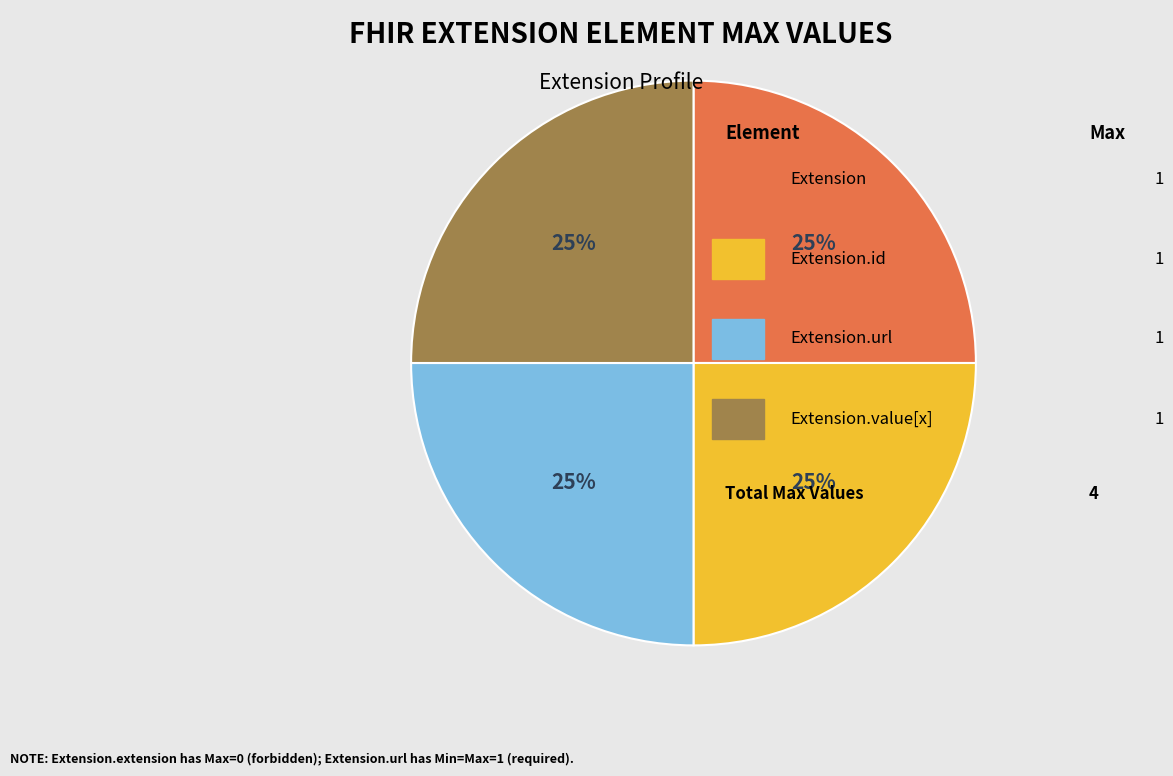

How many slices are in this pie chart?

4